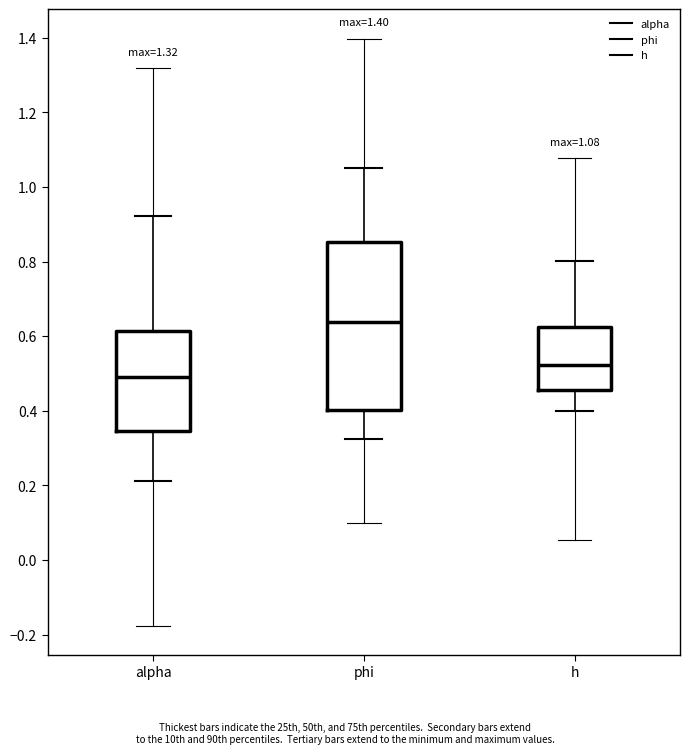

Comparing the boxes themselves (not the whiskers), which one is the tallest?

phi